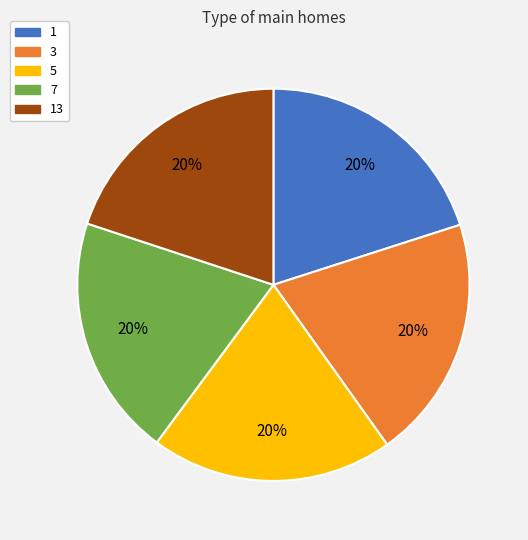

Does 5 account for over 50% of the chart?

No